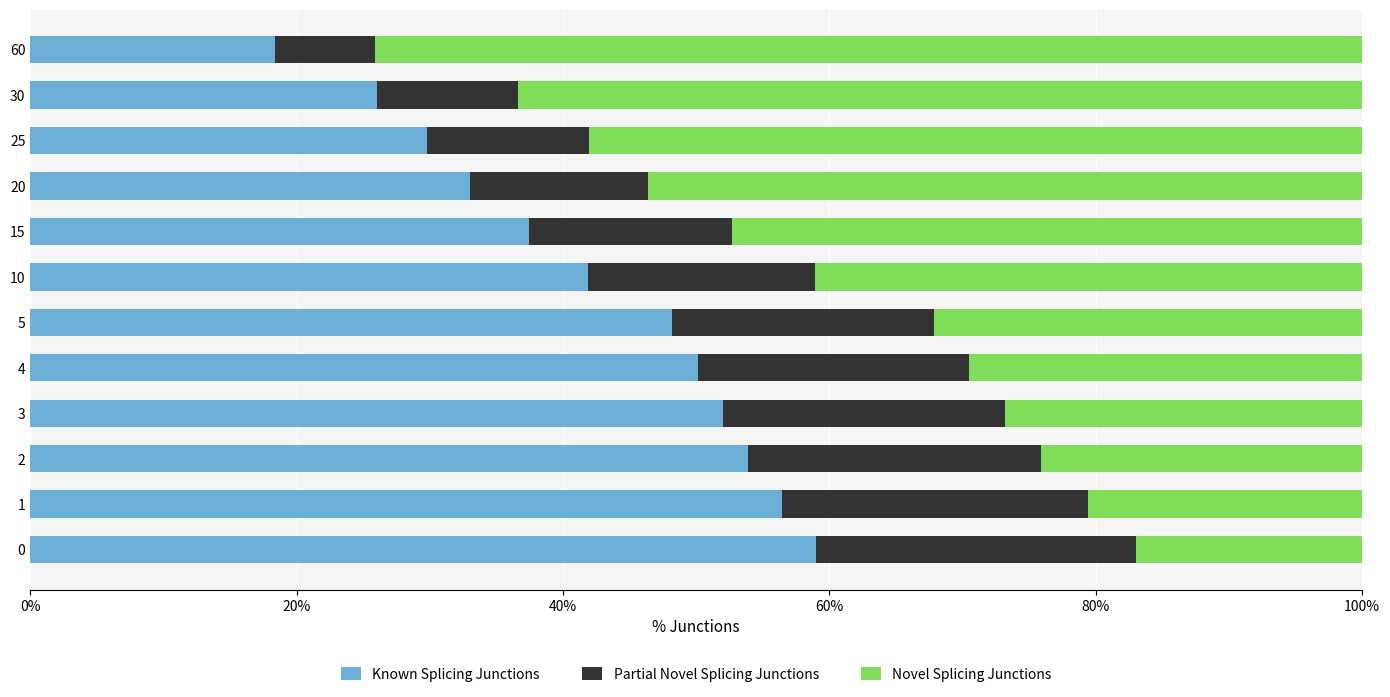

The Known Splicing Junctions series shows 75.2 at 10. True or false?

False